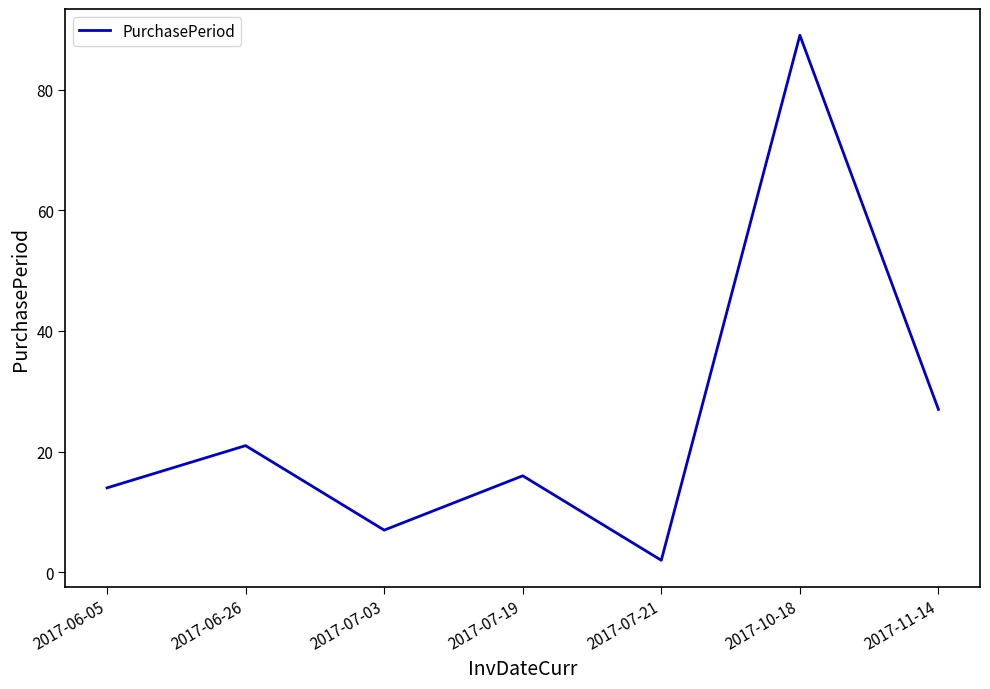

What is the ratio of the value at 2017-06-05 to the value at 2017-10-18?

0.2